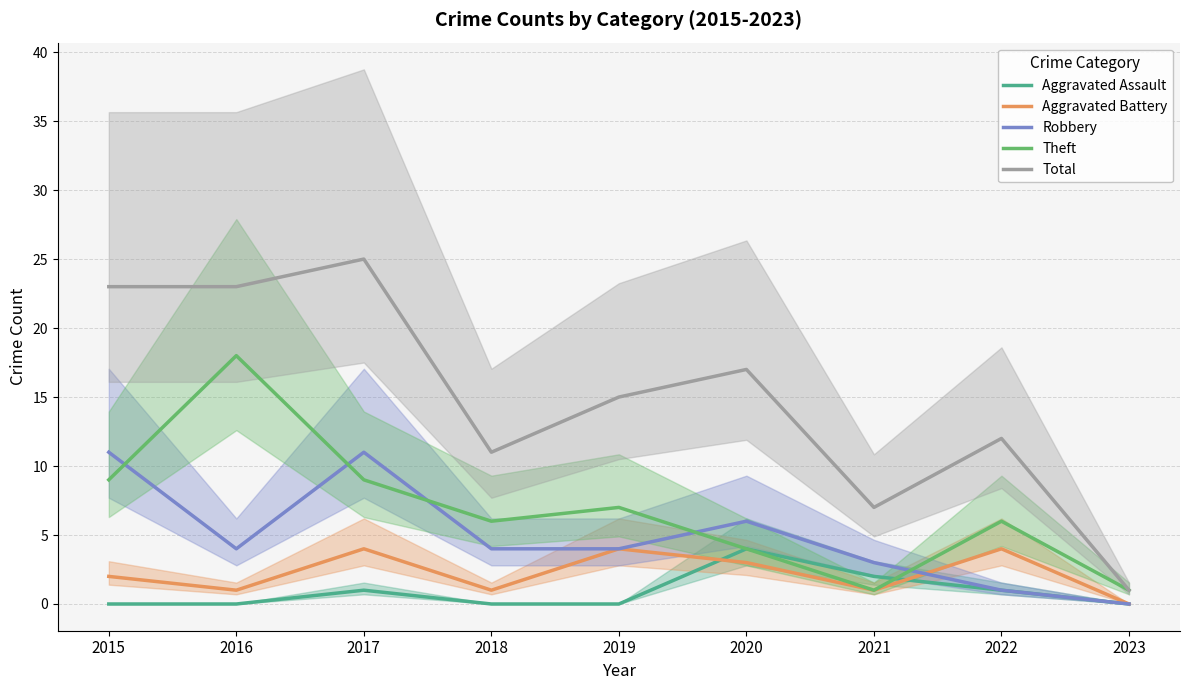

Reading left to right, what are all the values shown in this chart?

Aggravated Assault: 0	0	1	0	0	4	2	1	0
Aggravated Battery: 2	1	4	1	4	3	1	4	0
Robbery: 11	4	11	4	4	6	3	1	0
Theft: 9	18	9	6	7	4	1	6	1
Total: 23	23	25	11	15	17	7	12	1